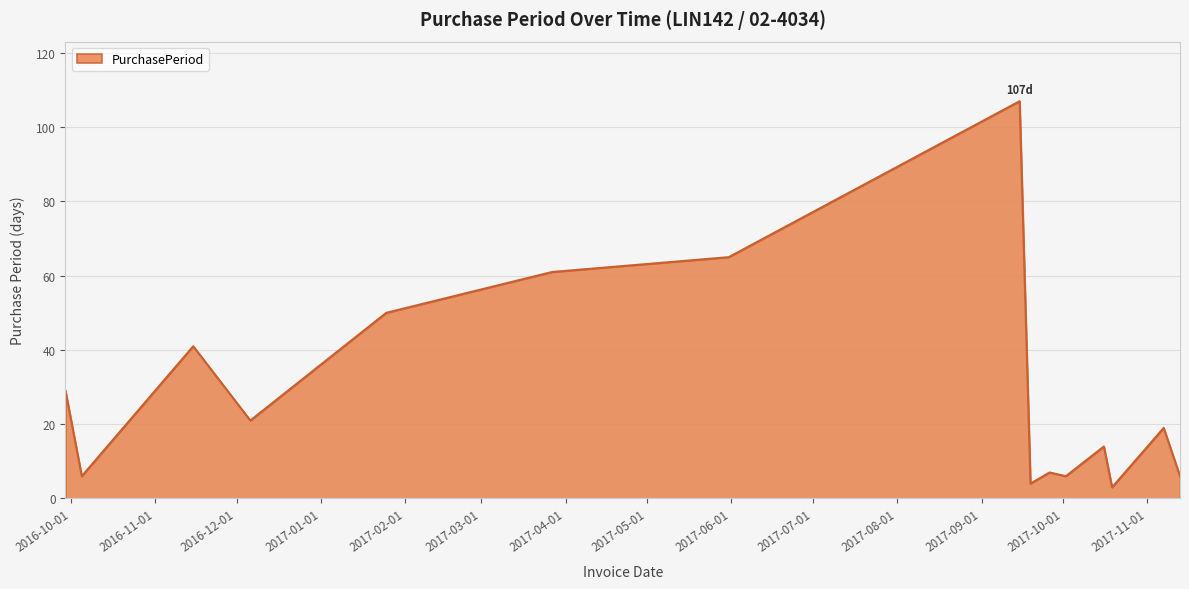

What is the difference between the maximum and minimum values?

104